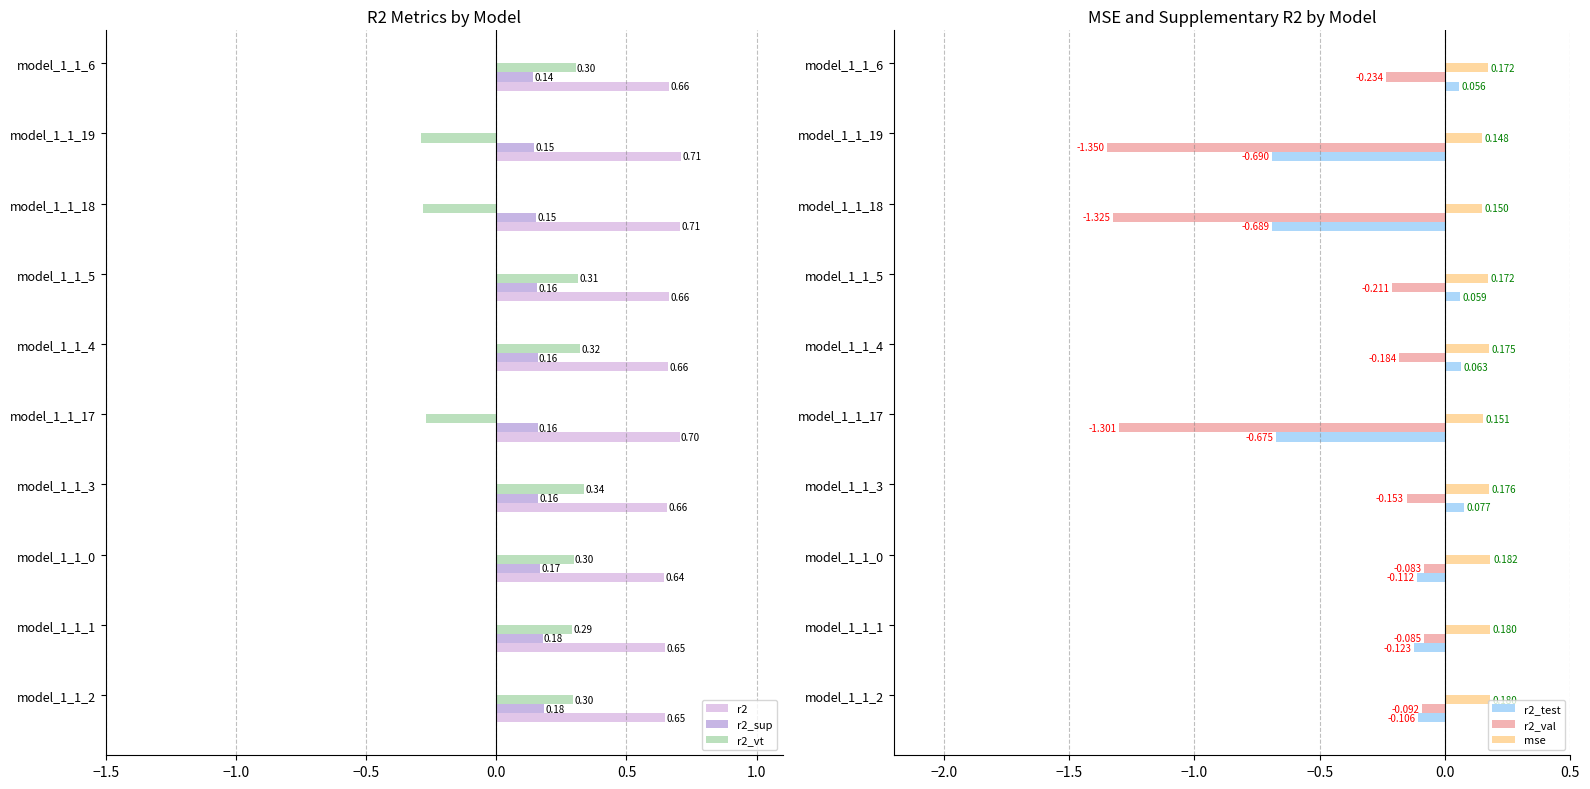

What is the average value of the mse series?

0.2